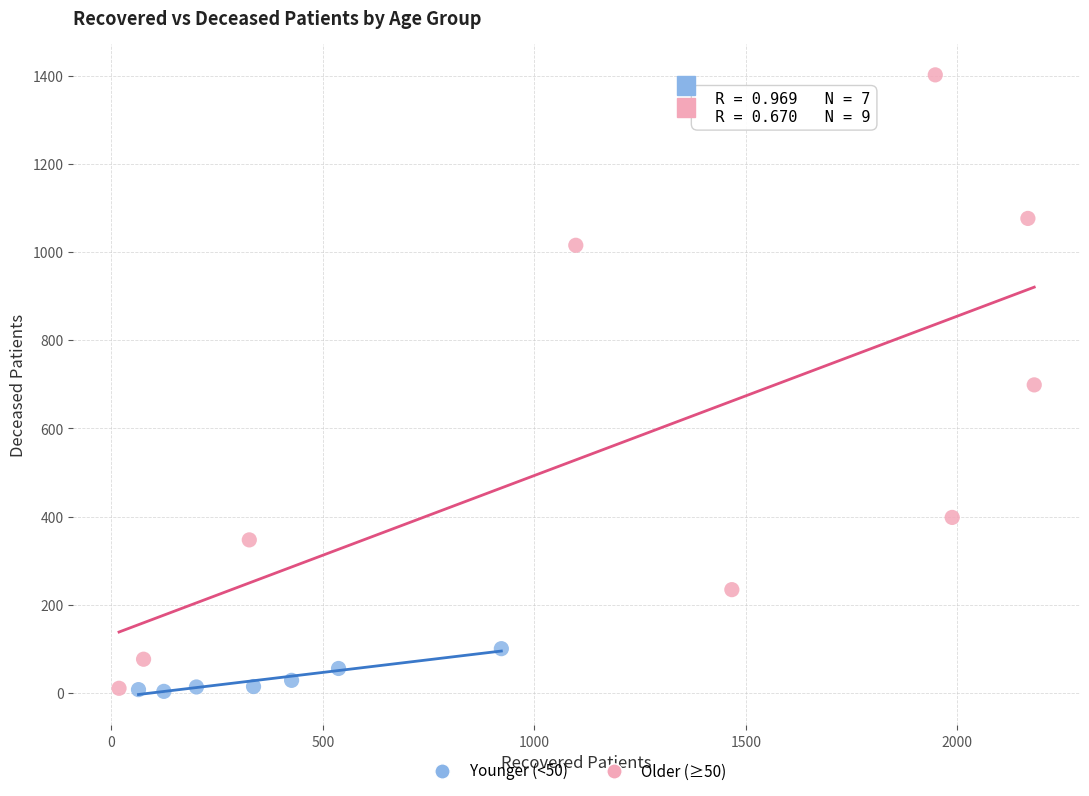

Which series has the largest Y range (max minus min)?

Older (≥50)